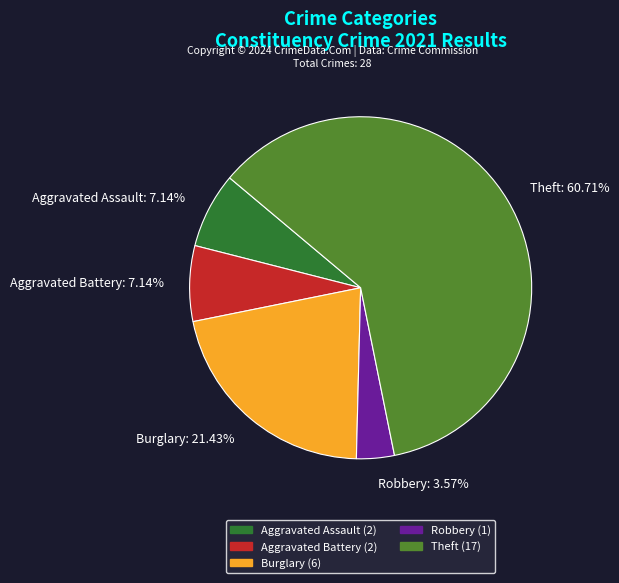

How many segments does this pie chart have?

5